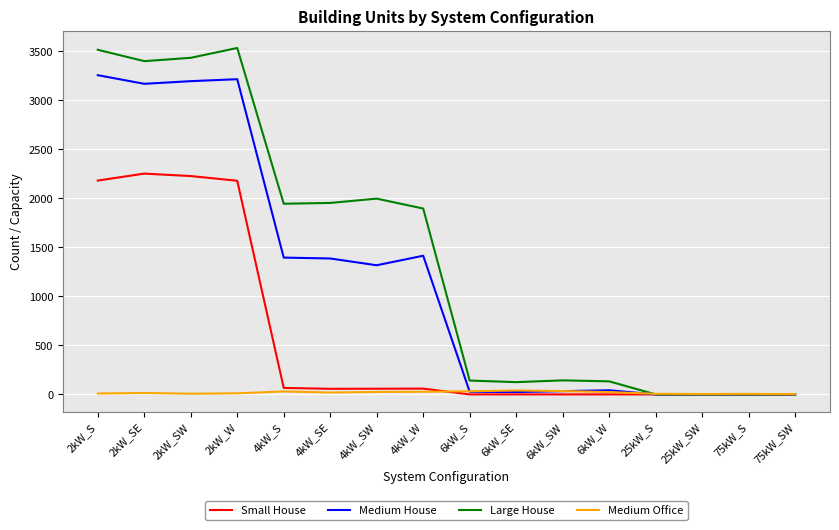

Which series has the largest total across all categories?

Large House